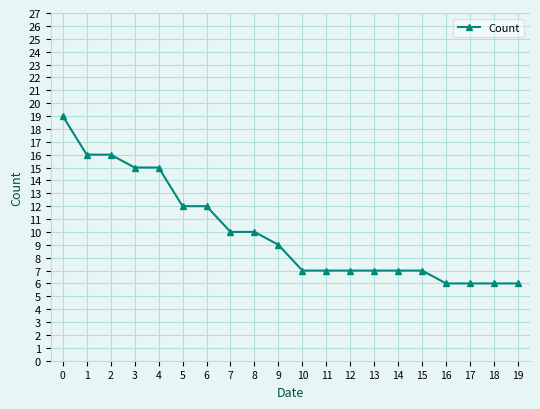

Between 13 and 18, which is larger?

13